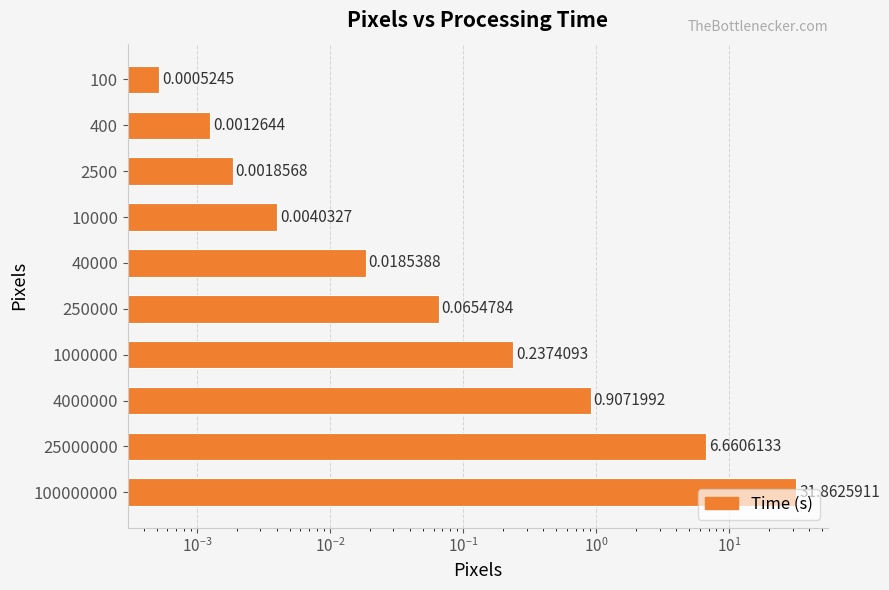

True or false: the data shows 0.0 at 40000.

False